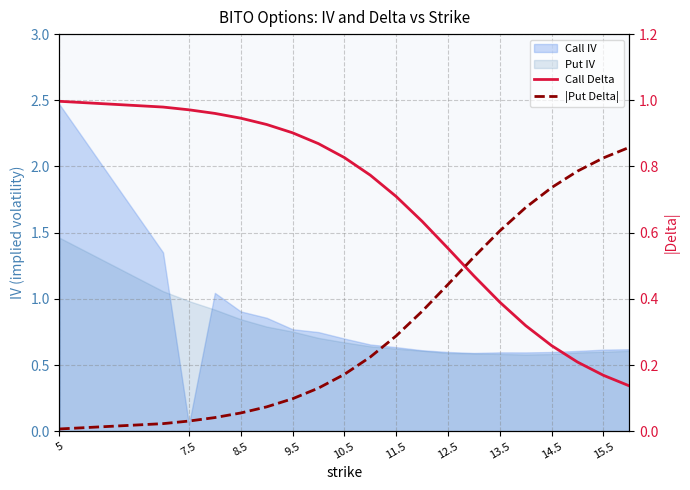

At how many categories does at least one series exceed 0?

20